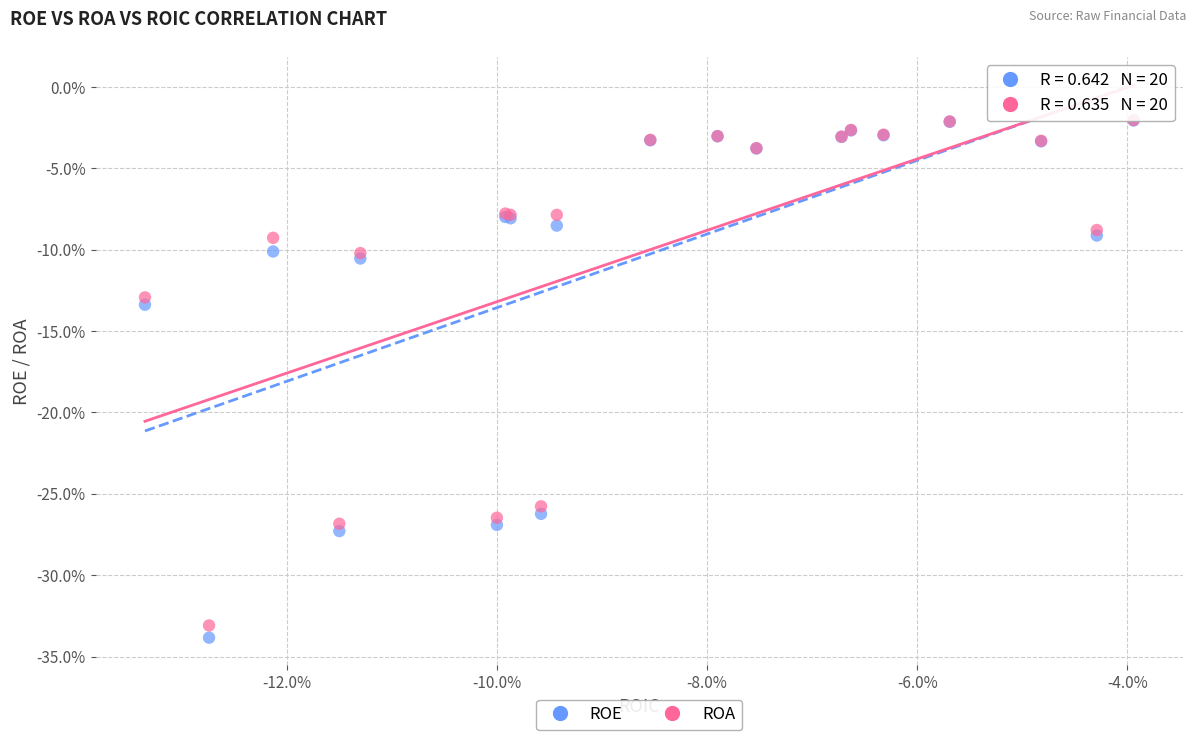

What are all the series names shown in the legend?

ROE, ROA